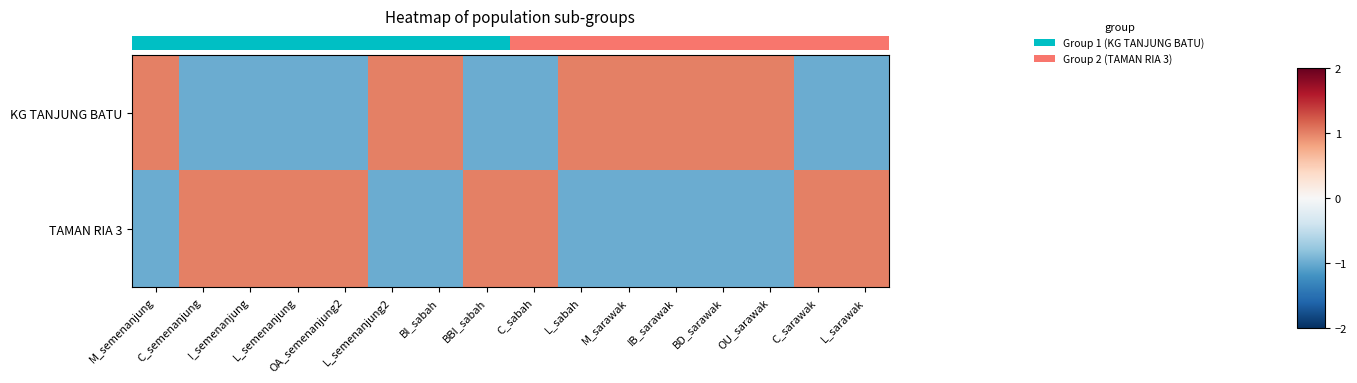

How many series are shown in this chart?

2